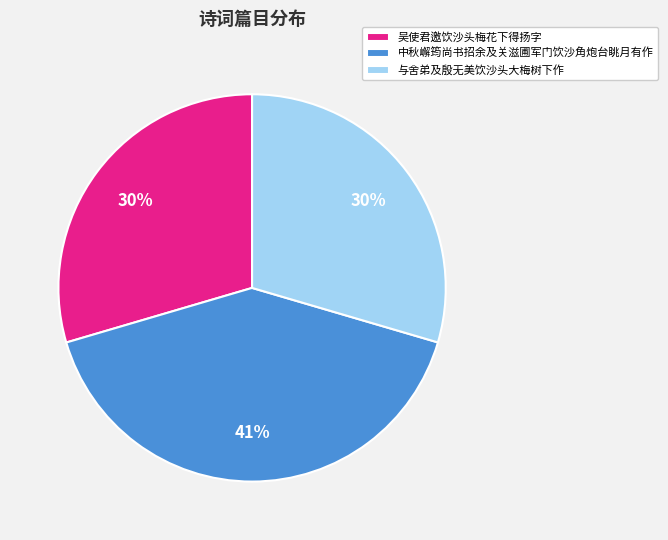

Which slice is the largest?

中秋嶰筠尚书招余及关滋圃军门饮沙角炮台眺月有作